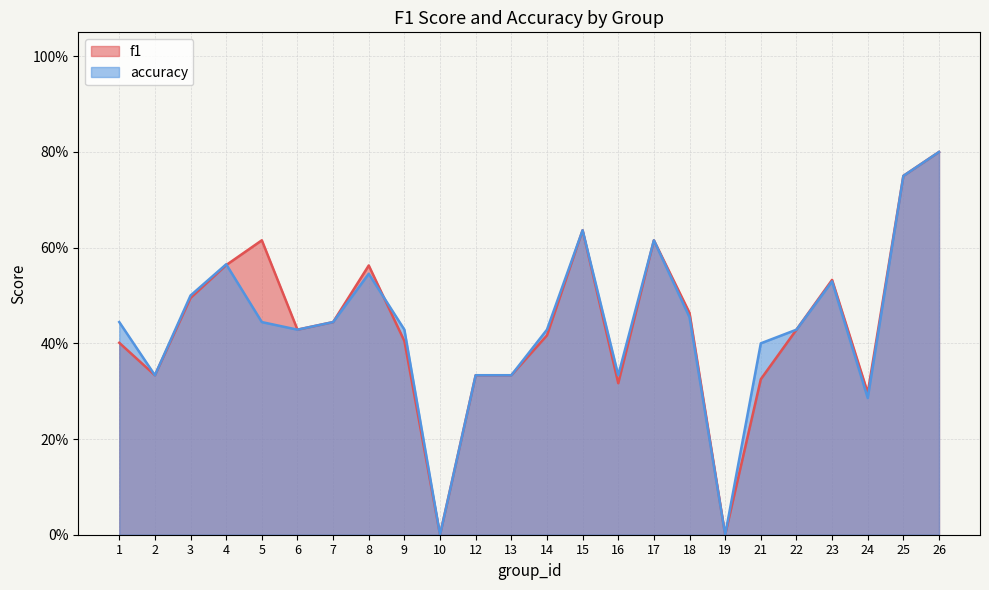

Where is f1 nearest to the value 0?

10